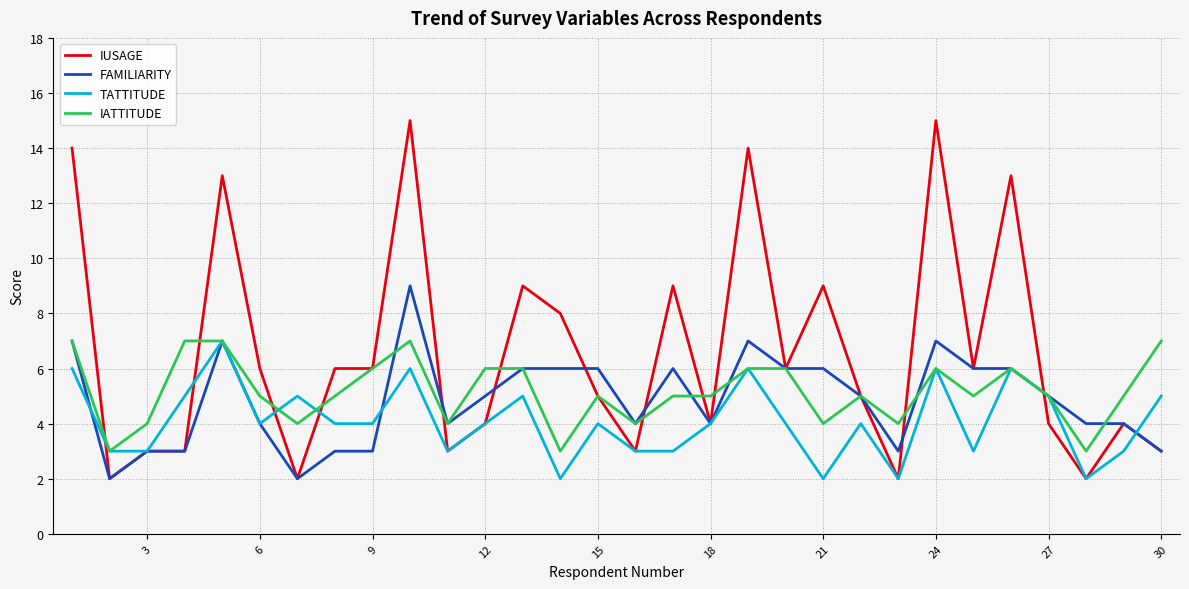

Does the chart display data point markers on the line(s)?

No